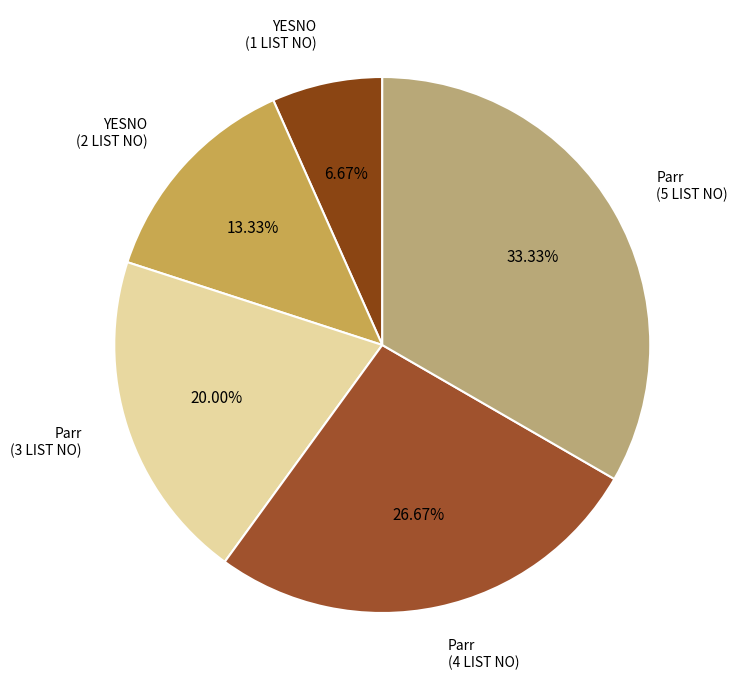

Count the number of slices in the pie.

5